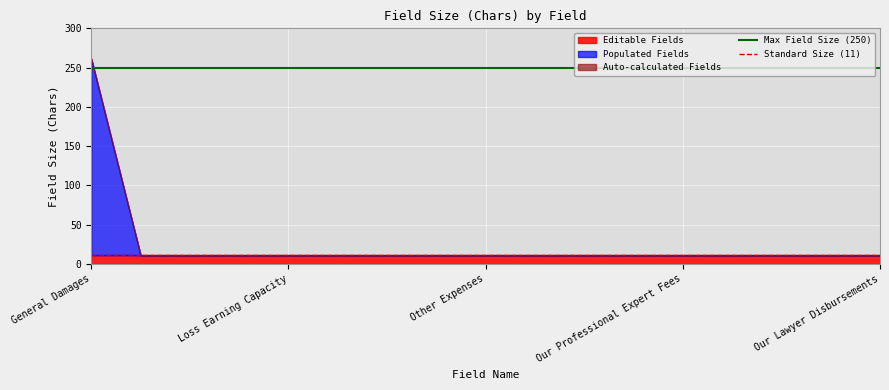

What is the average value of the Max Field Size (250) series?

250